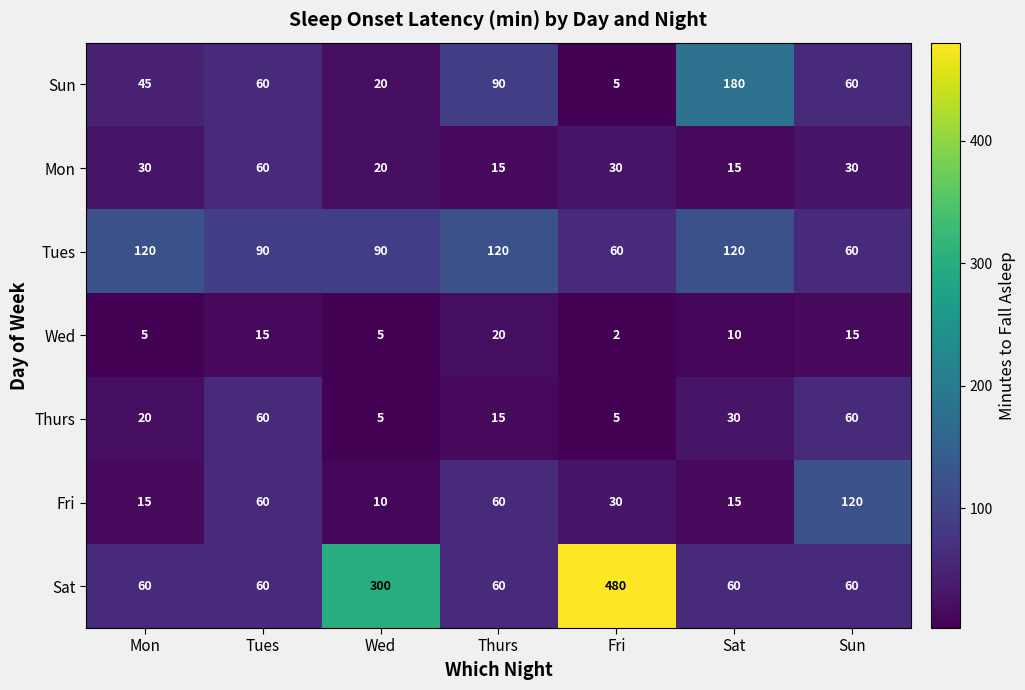

True or false: Thurs has a value of 24 at Tues.

False